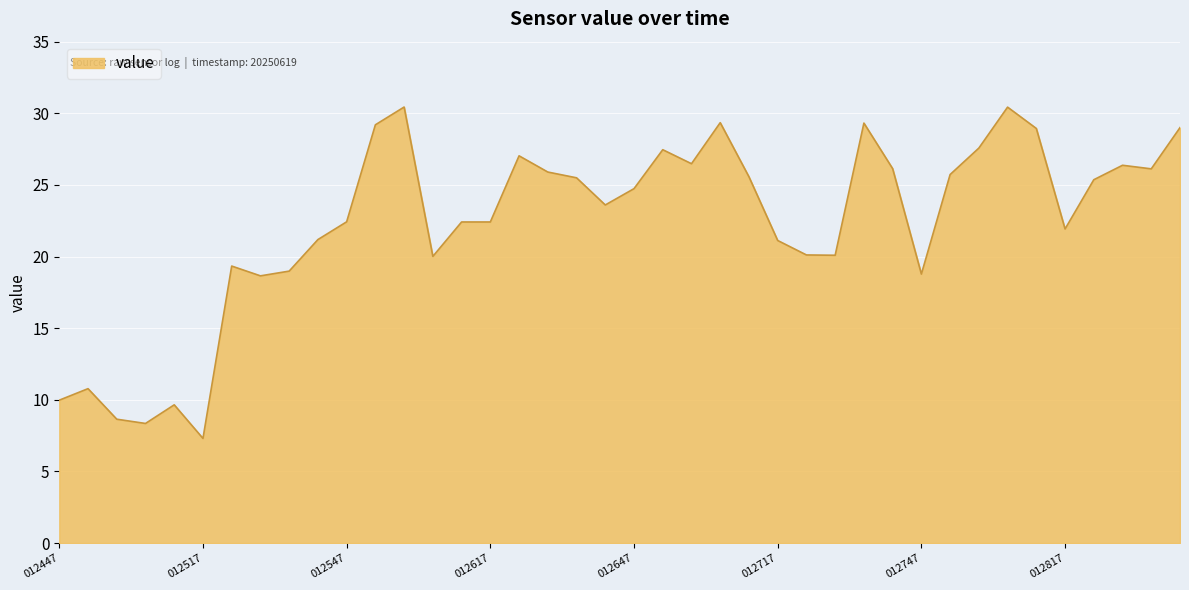

What is the maximum value shown in the chart?

30.4